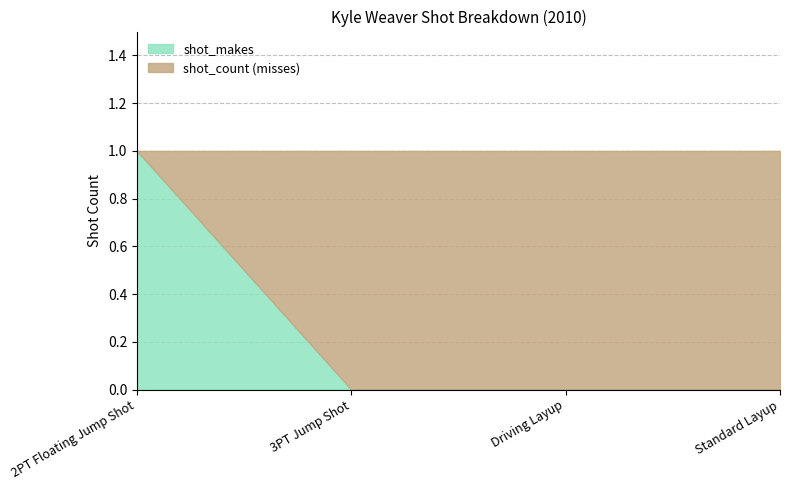

List the labels in order of value, largest first.

2PT Floating Jump Shot, 3PT Jump Shot, Driving Layup, Standard Layup